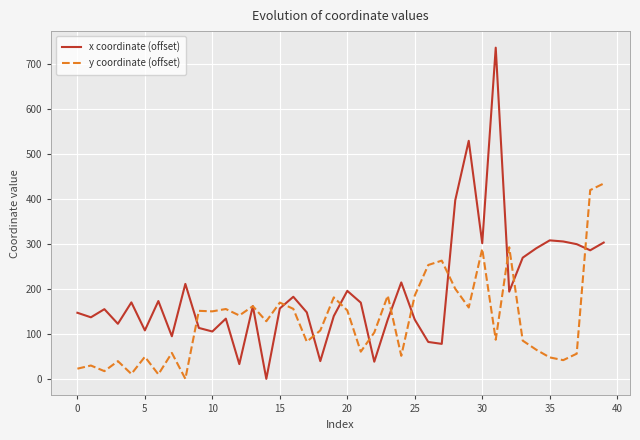

Which series has the largest total across all categories?

x coordinate (offset)